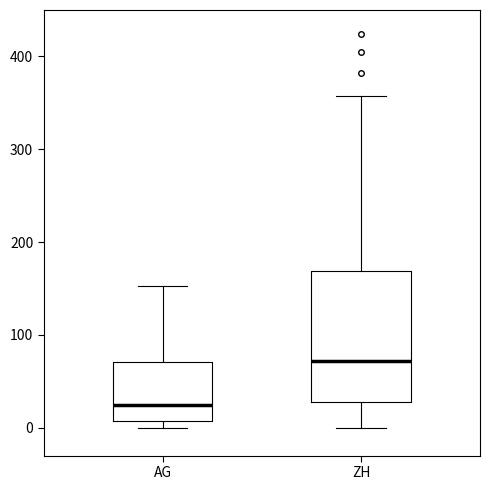

Comparing the boxes themselves (not the whiskers), which one is the tallest?

ZH